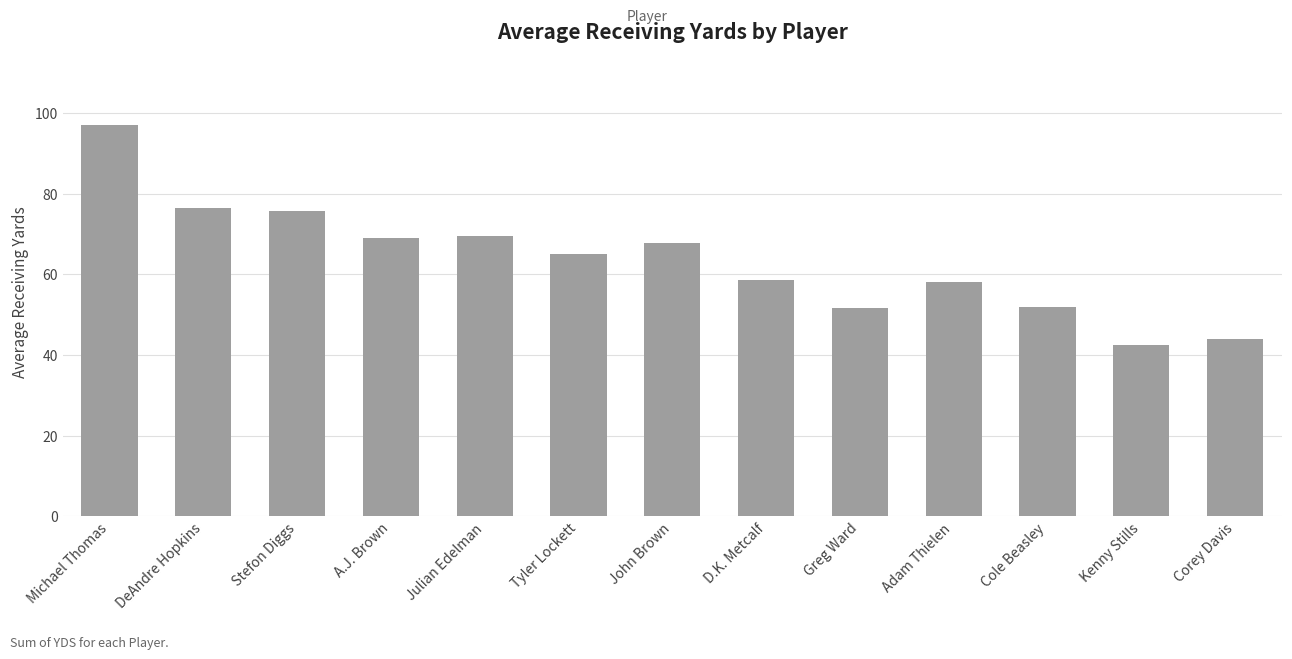

What is the value of the 5th bar from the left?

69.6